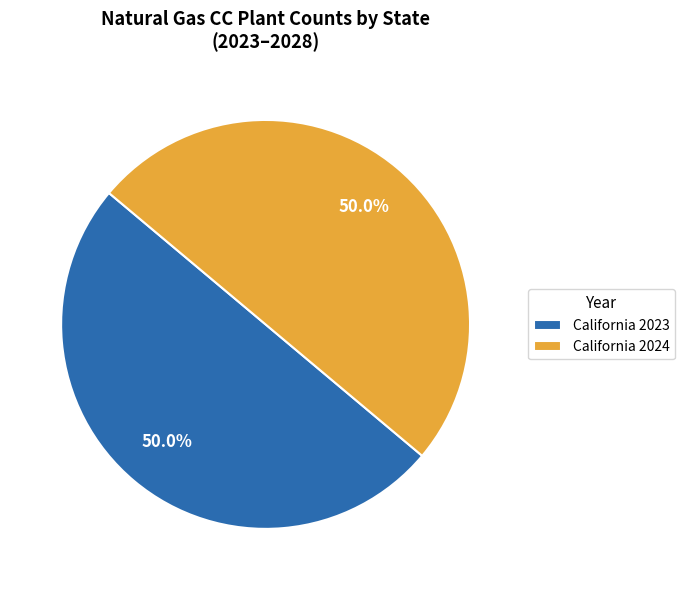

What is the ratio of the value at California 2024 to the value at California 2023?

1.0